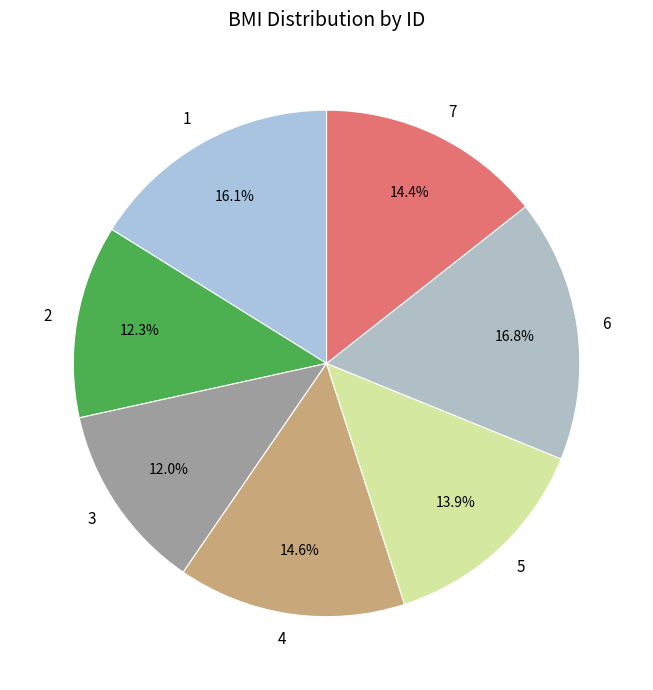

Approximately how many times larger is the value at 1 compared to 6?

1.0